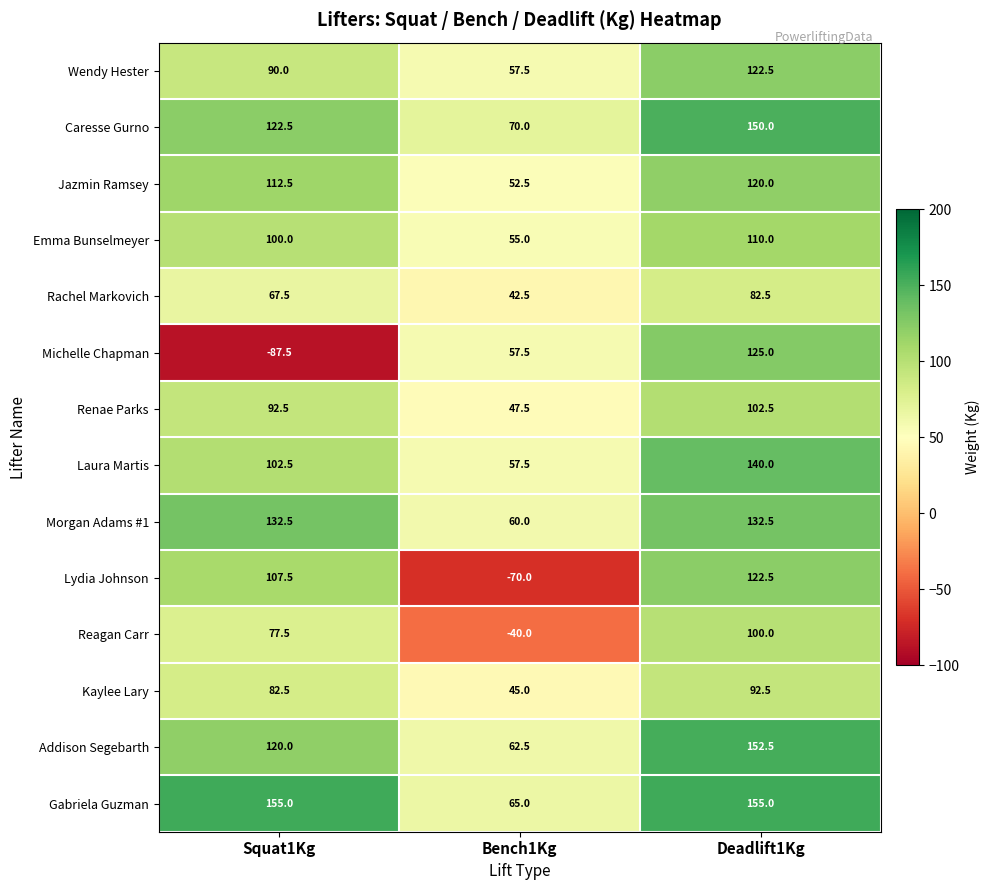

Rank the series at Squat1Kg from highest to lowest value.

Gabriela Guzman, Morgan Adams #1, Caresse Gurno, Addison Segebarth, Jazmin Ramsey, Lydia Johnson, Laura Martis, Emma Bunselmeyer, Renae Parks, Wendy Hester, Kaylee Lary, Reagan Carr, Rachel Markovich, Michelle Chapman